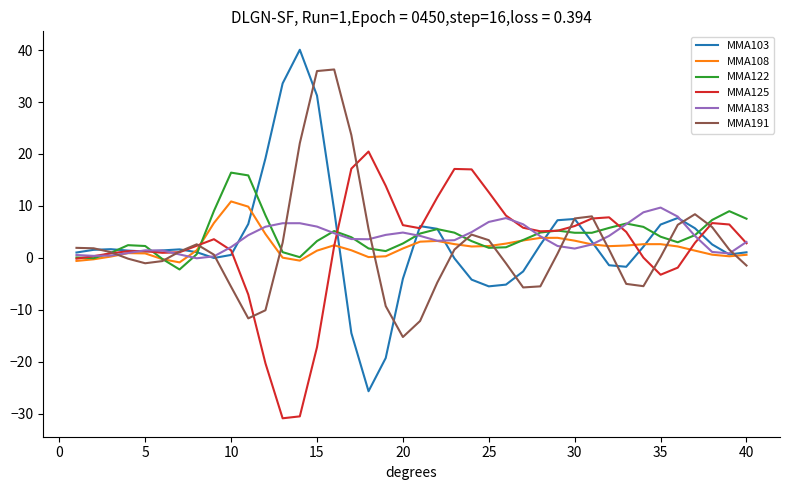

Which series has the widest spread of values?

MMA103